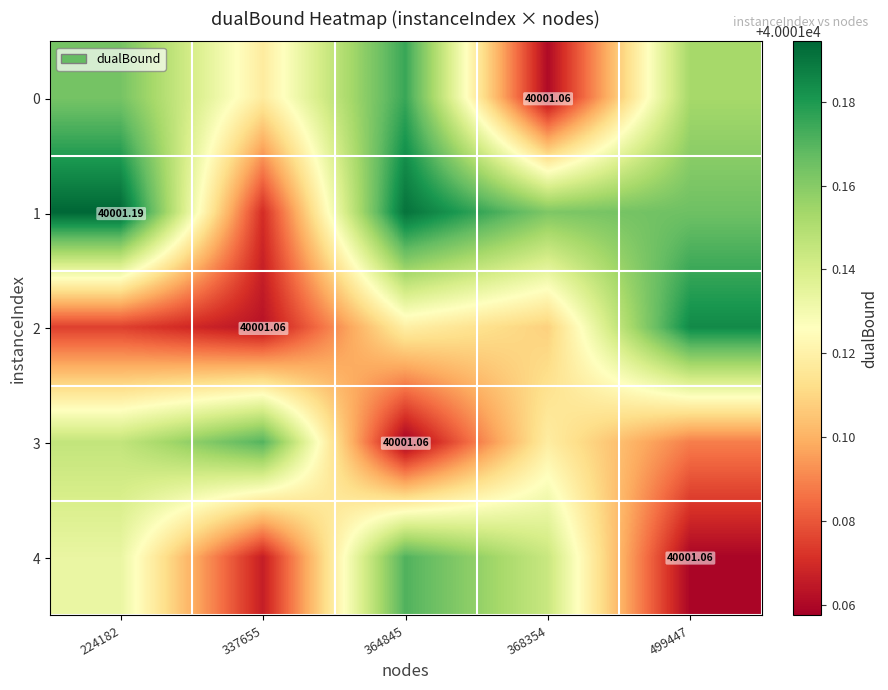

Reading left to right, extract all data points from this chart.

row_0: 224182=40001.2	337655=40001.1	364845=40001.2	368354=40001.1	499447=40001.2
row_1: 224182=40001.2	337655=40001.1	364845=40001.2	368354=40001.2	499447=40001.2
row_2: 224182=40001.1	337655=40001.1	364845=40001.1	368354=40001.1	499447=40001.2
row_3: 224182=40001.1	337655=40001.2	364845=40001.1	368354=40001.1	499447=40001.1
row_4: 224182=40001.1	337655=40001.1	364845=40001.2	368354=40001.1	499447=40001.1